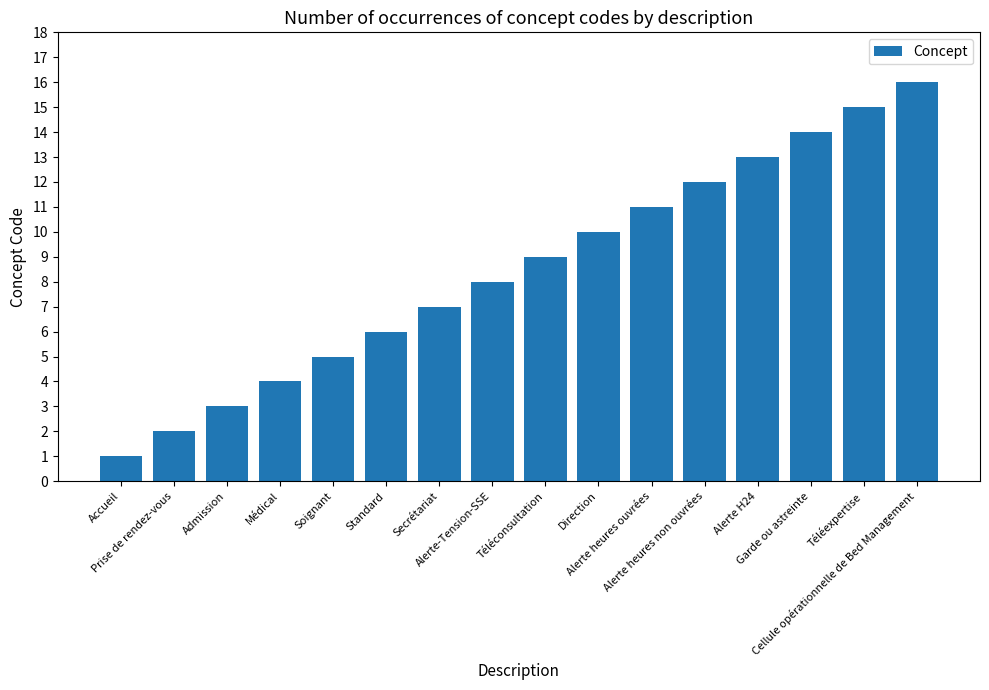

Reading right to left, list all the values displayed in this chart.

16	15	14	13	12	11	10	9	8	7	6	5	4	3	2	1